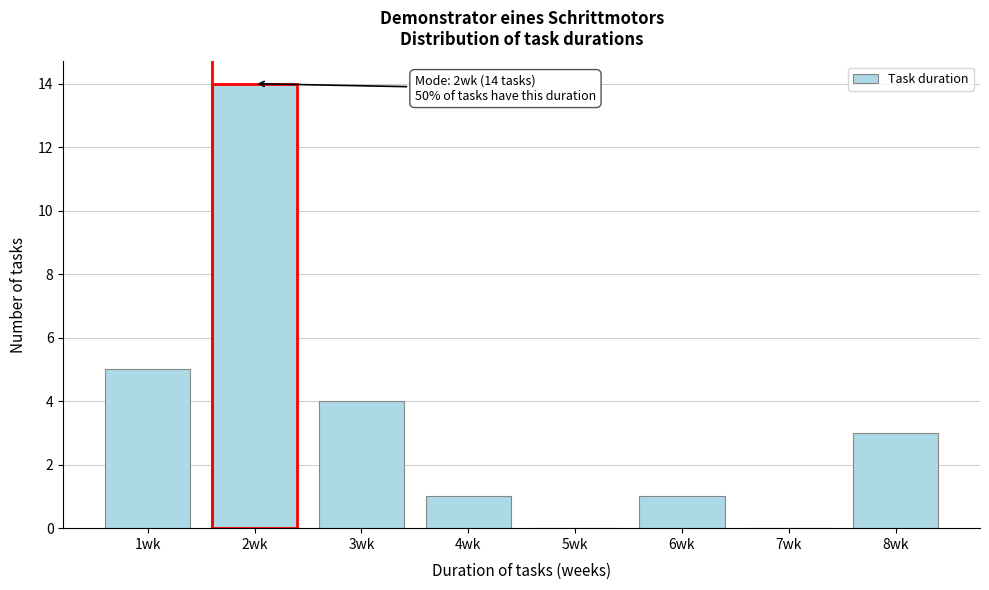

Reading left to right, list all the values displayed in this chart.

1wk=5	2wk=14	3wk=4	4wk=1	5wk=0	6wk=1	7wk=0	8wk=3